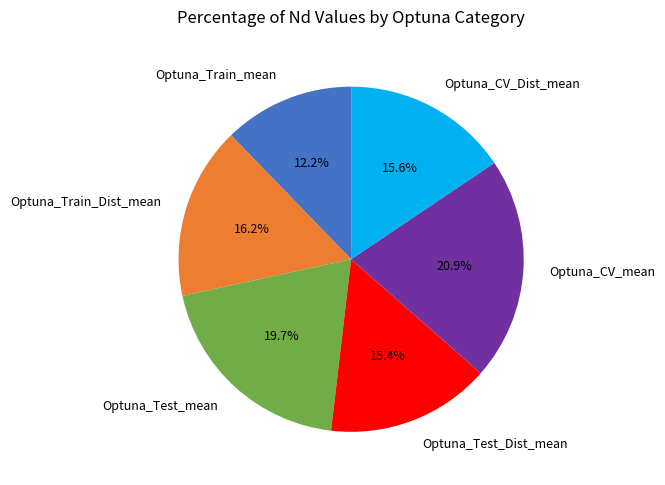

The Optuna_CV_mean slice represents 34% of the pie. True or false?

False